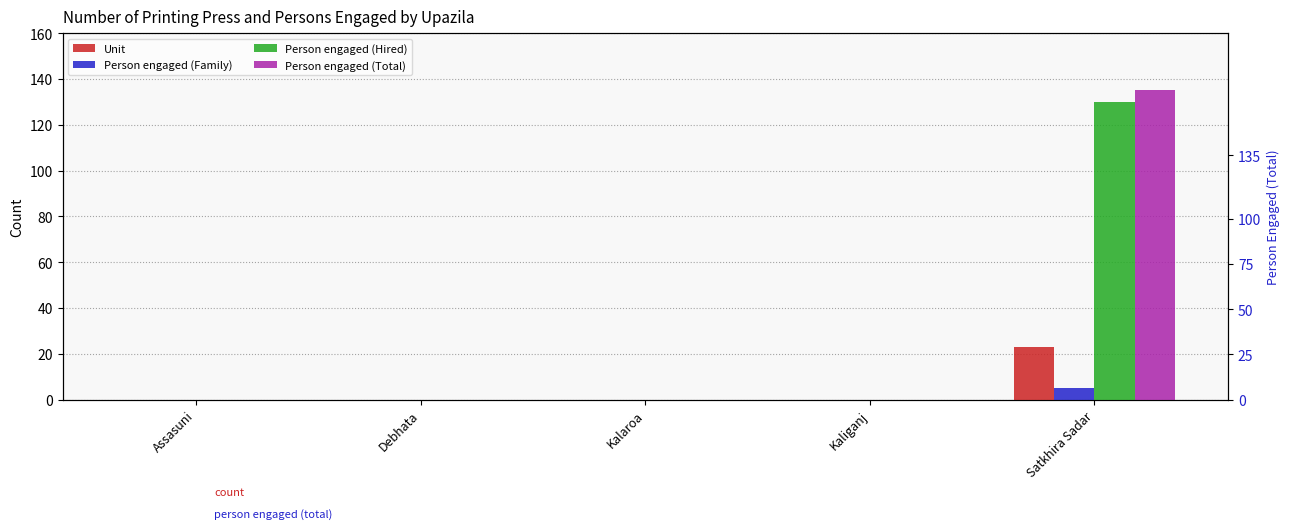

Is it true that Person engaged (Hired) equals 0 at Kaliganj?

True